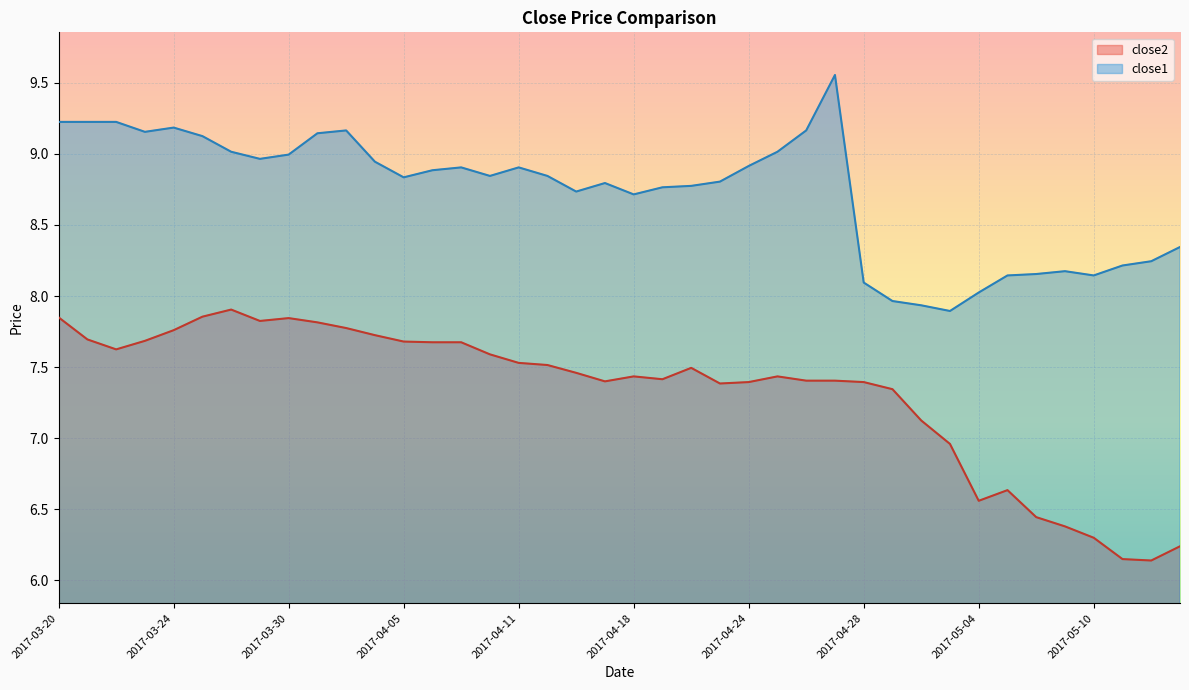

The value of close2 at 2017-03-23 is 7.7. True or false?

True